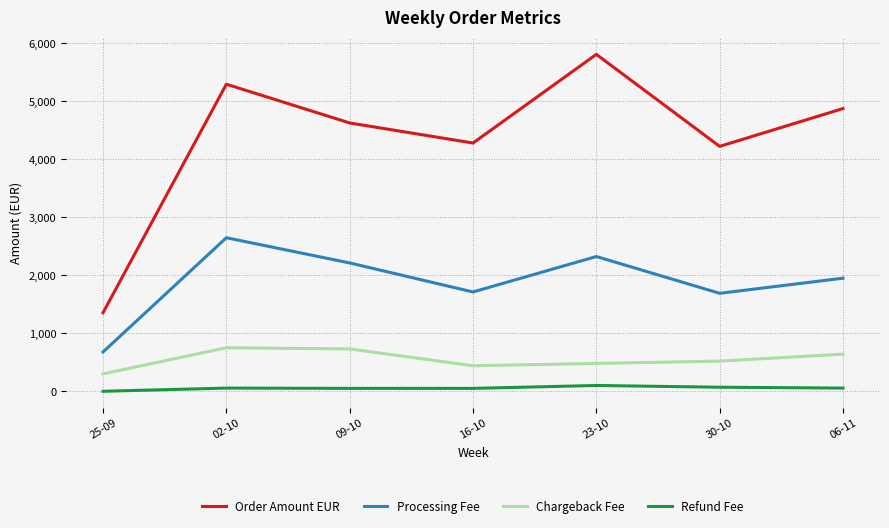

What is the greatest value displayed?

5806.8